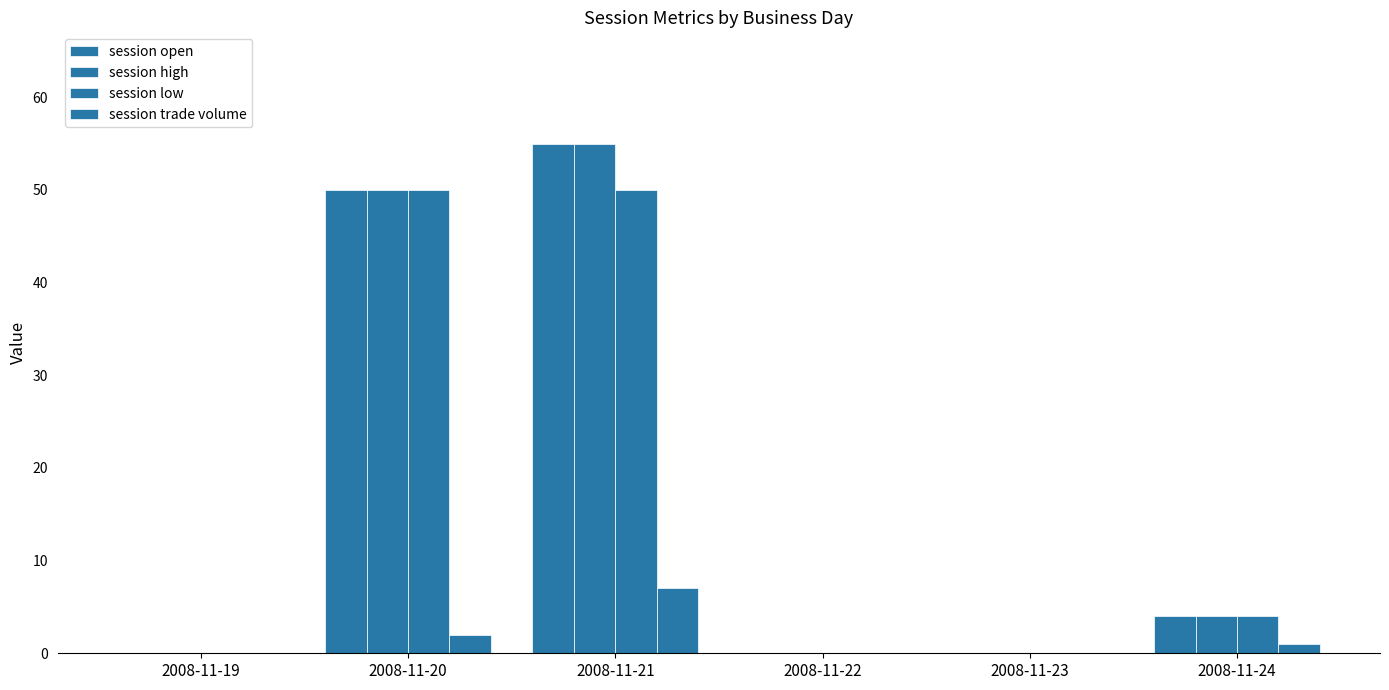

What is the highest value of the session open series?

55